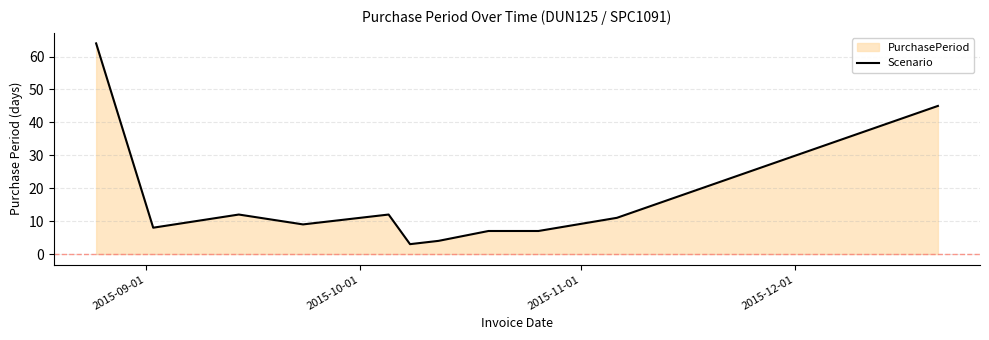

What is the difference between the maximum and minimum values?

61